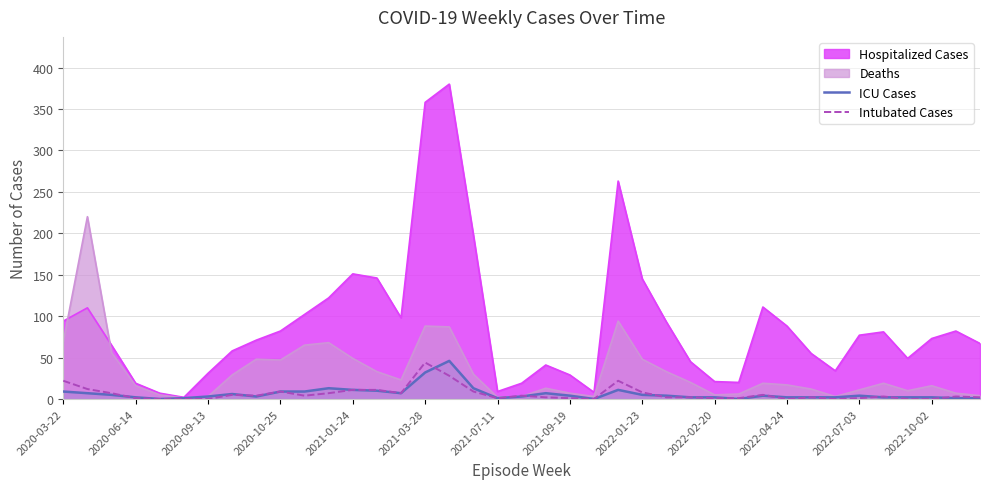

What is the sum of the ICU Cases values at 2021-07-11 and 2022-01-23?

6